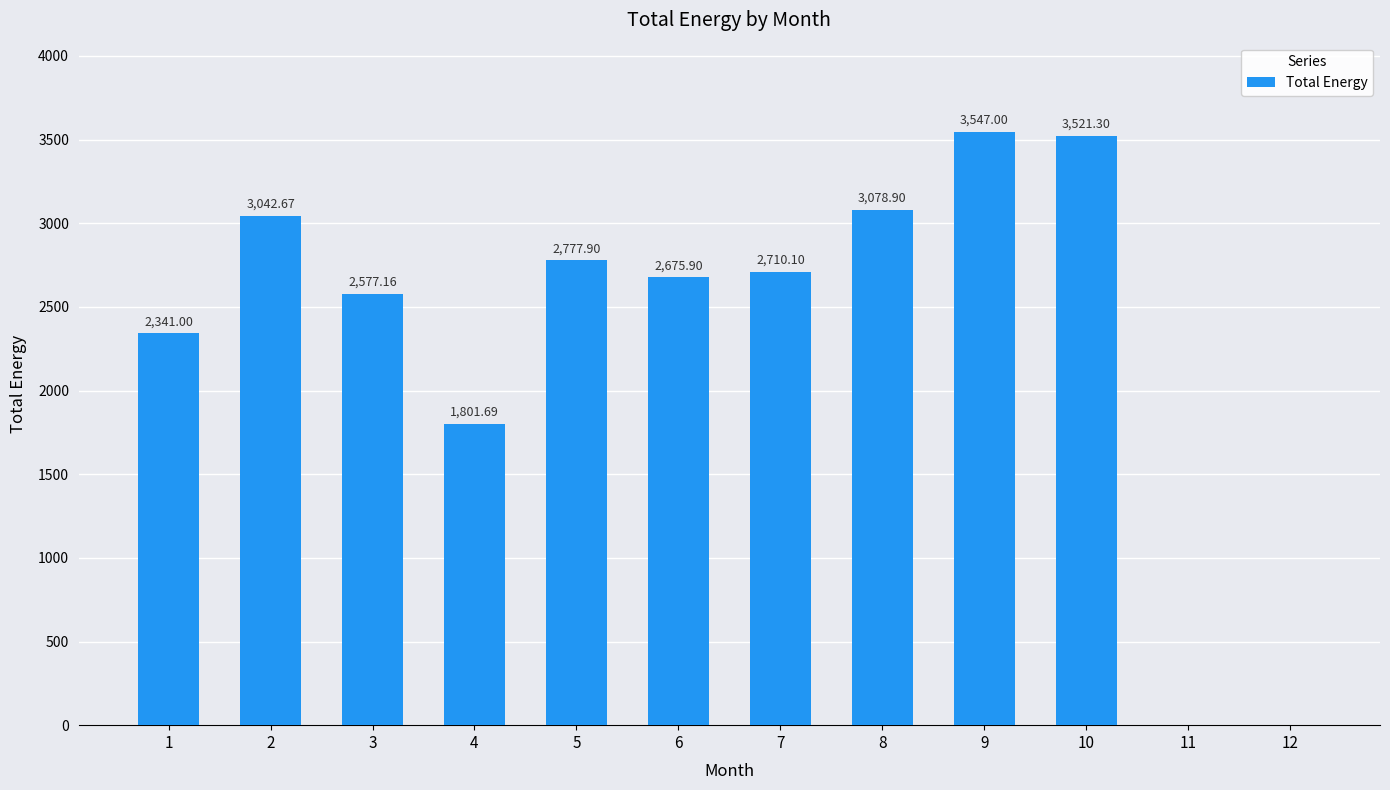

What value does the data have at 9?

3547.0